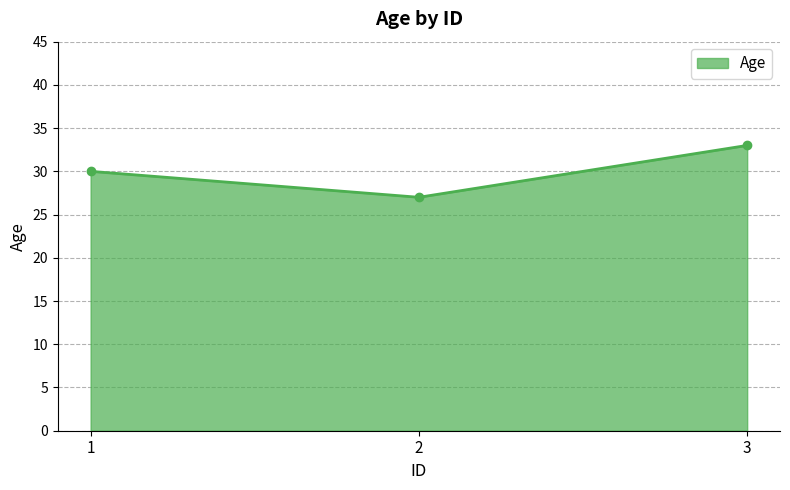

True or false: the data shows 10 at 2.

False